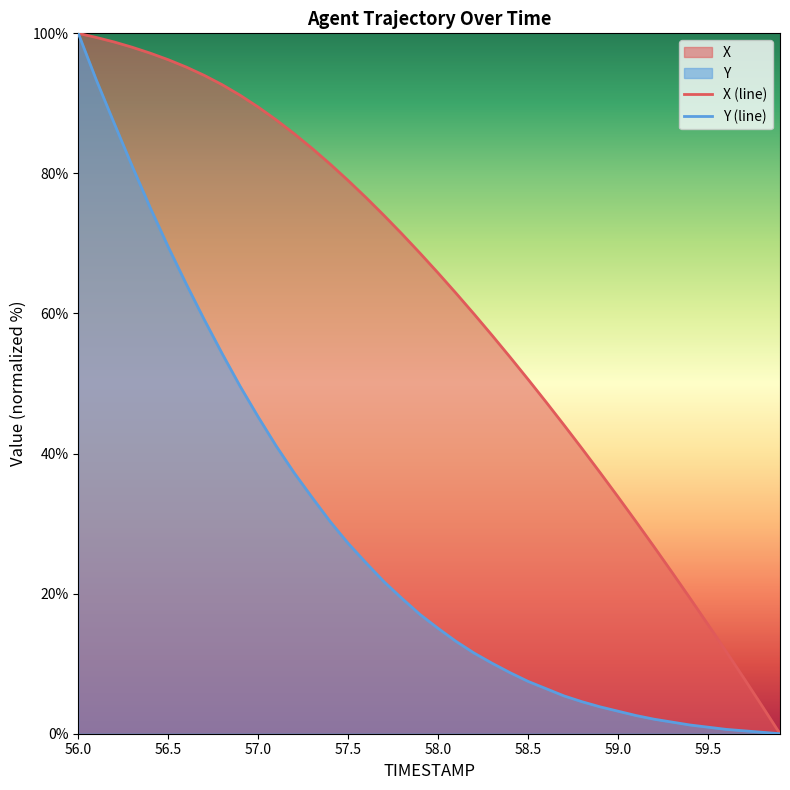

At which category is the sum across all series the highest?

56.0